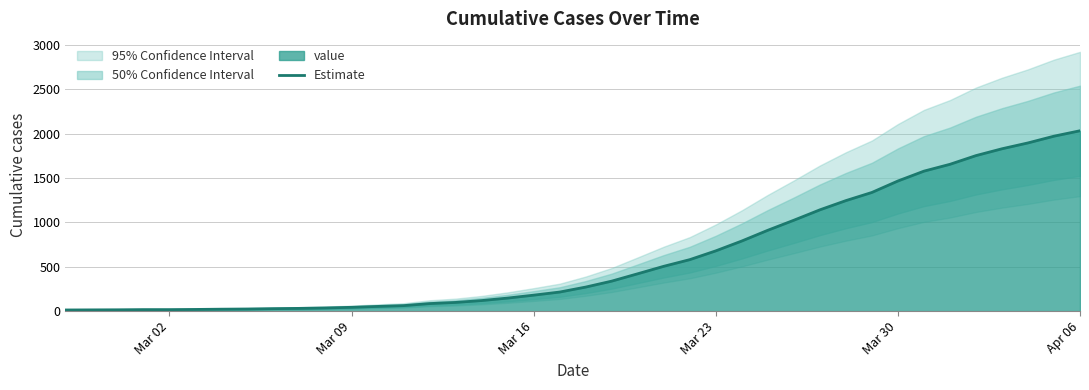

What is the sum of all values?

24656